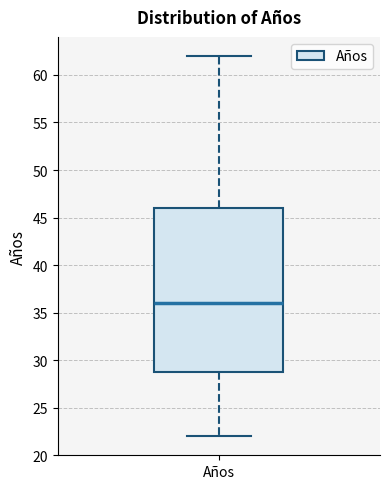

Where is the upper edge of the box for Años on the y-axis? The values are not printed on the chart, so give them approximately, as read against the axis.

46